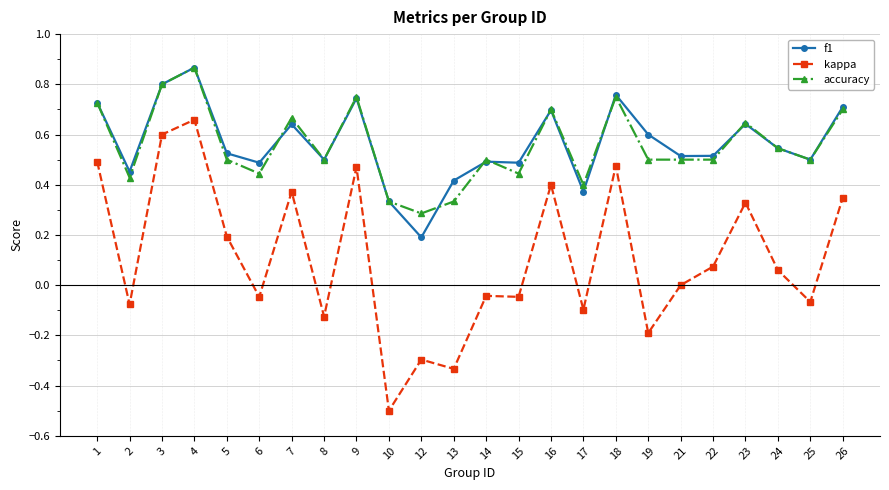

Is this an area chart (filled region under the line)?

No